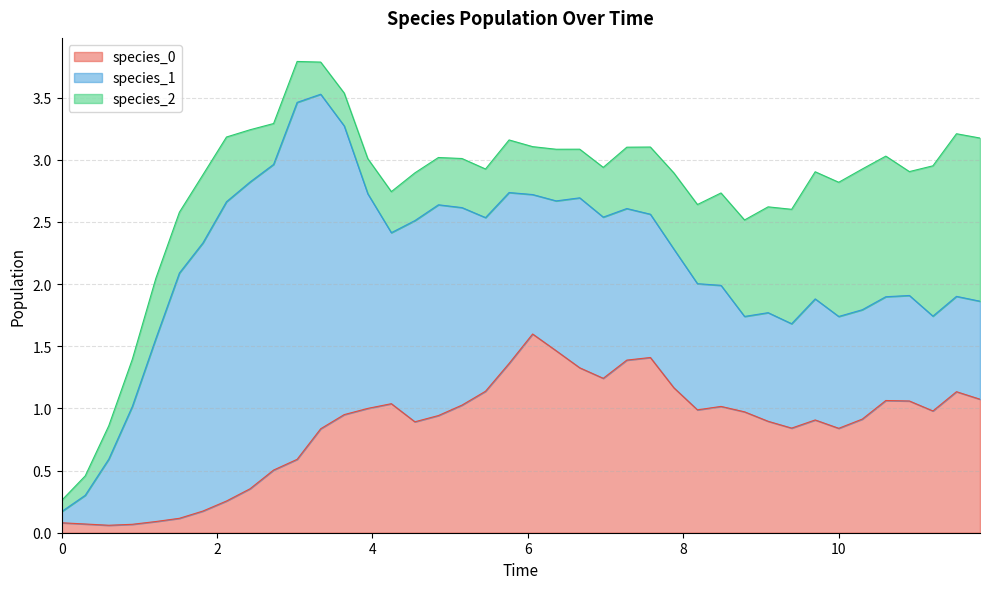

After their last crossing, which series has the higher values: species_1 or species_2?

species_2